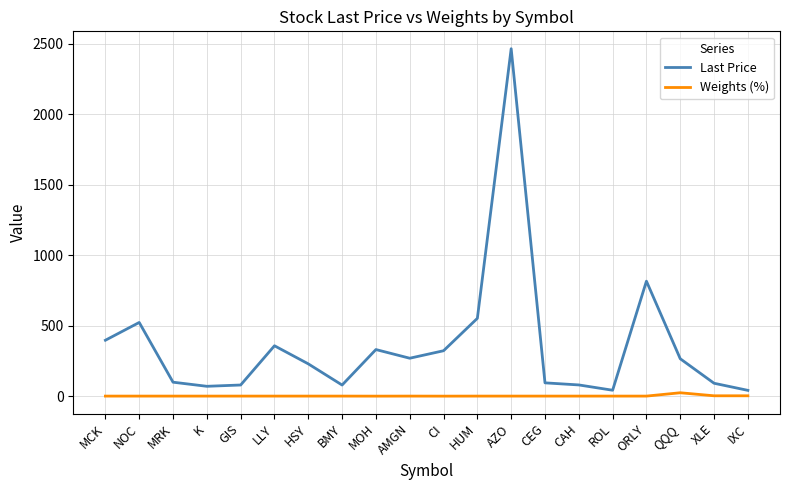

Which series changed the most between BMY and ORLY?

Last Price